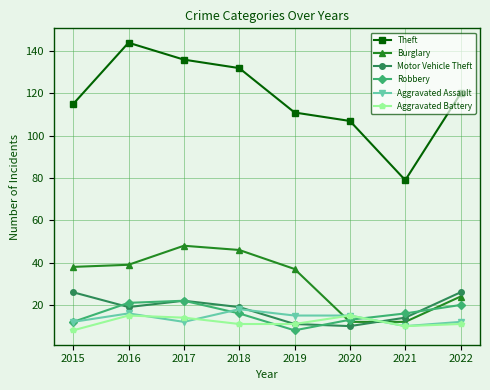

At which category does Aggravated Assault reach its first local valley?

2017